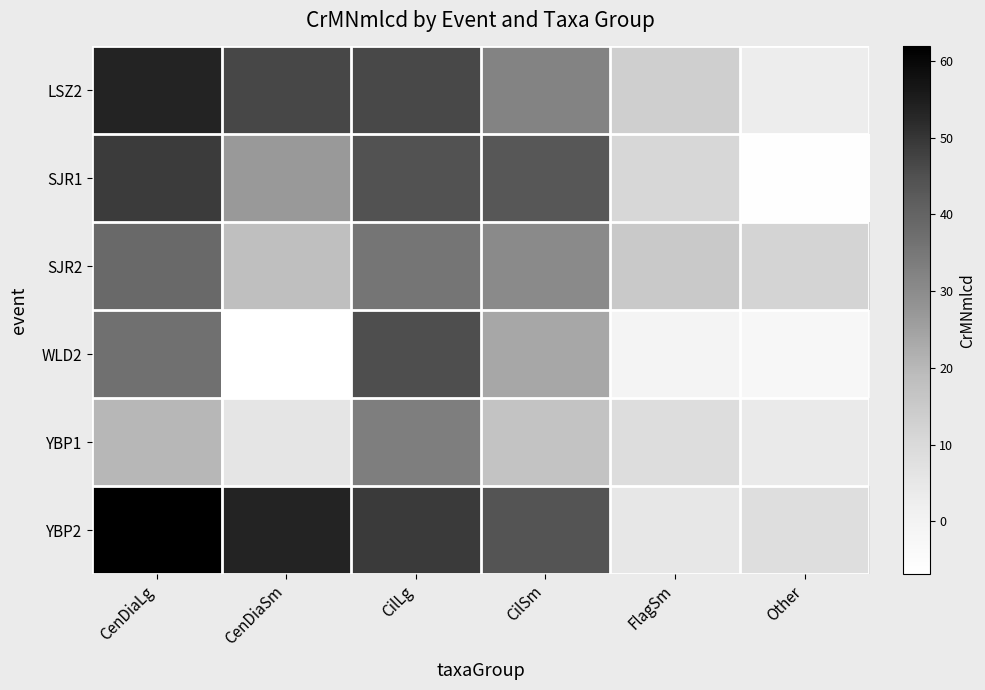

Between Other and CenDiaSm, which is larger?

CenDiaSm